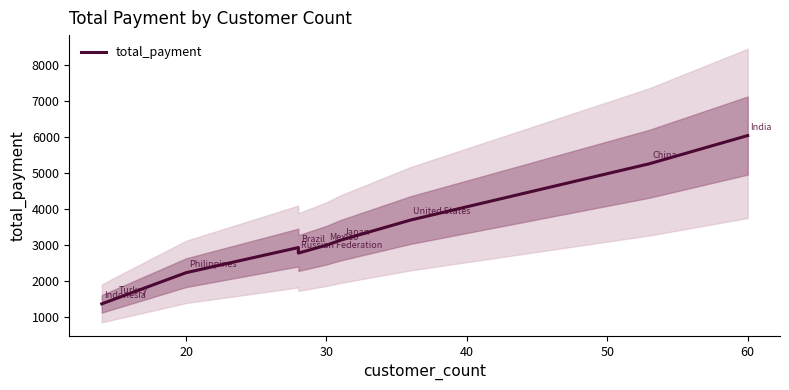

Reading left to right, list all the values displayed in this chart.

1352.7	1498.5	2219.7	2919.2	2765.6	2984.8	3122.5	3685.3	5251.0	6034.8